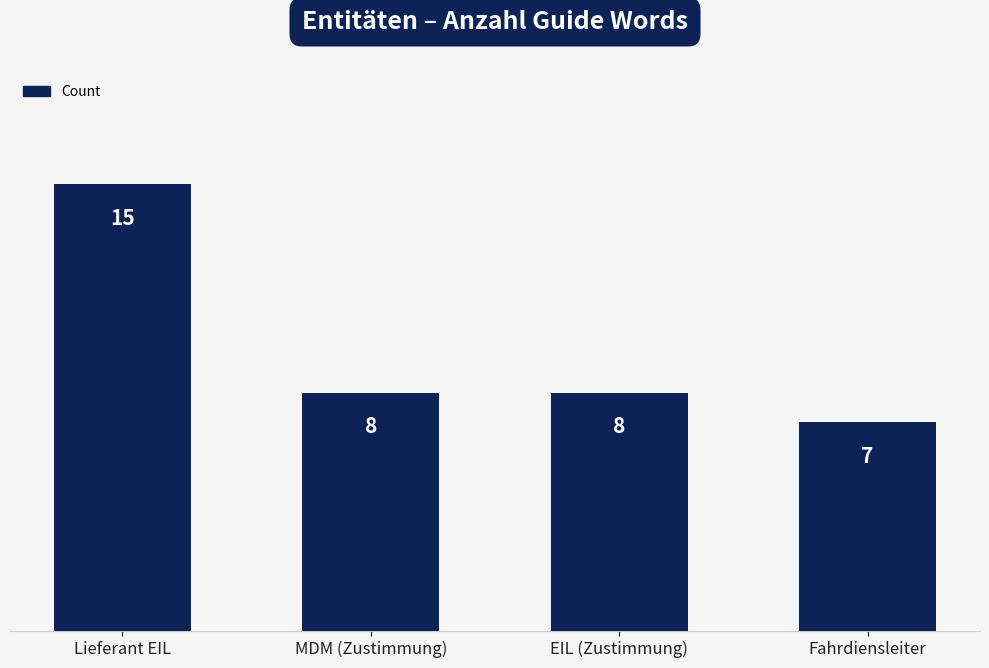

Where does the data first go above 8?

Lieferant EIL